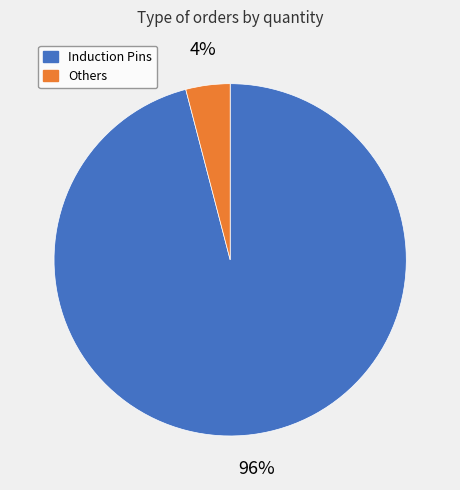

To the nearest percent, what is the difference between the largest and smallest slice percentages?

92%